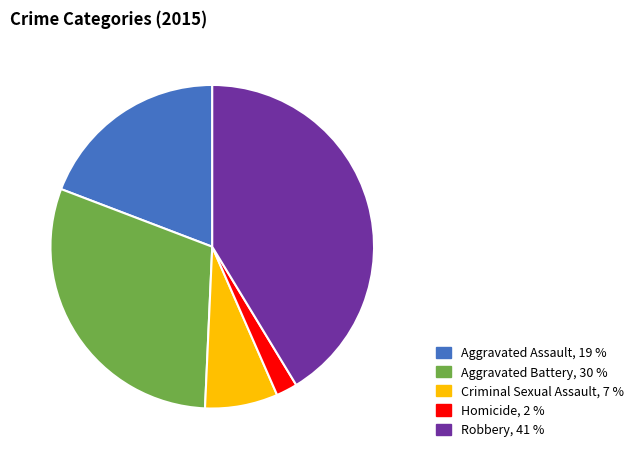

Is there a majority slice in this chart?

No